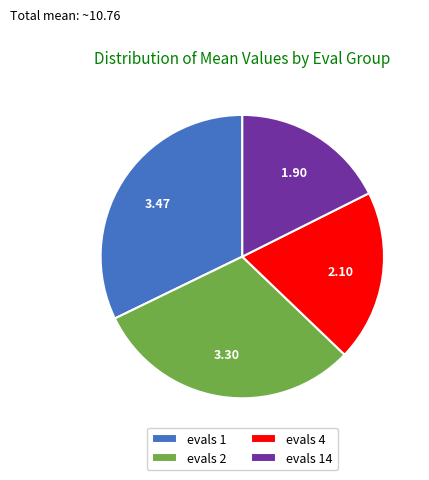

The evals 14 slice represents 18% of the pie. True or false?

True